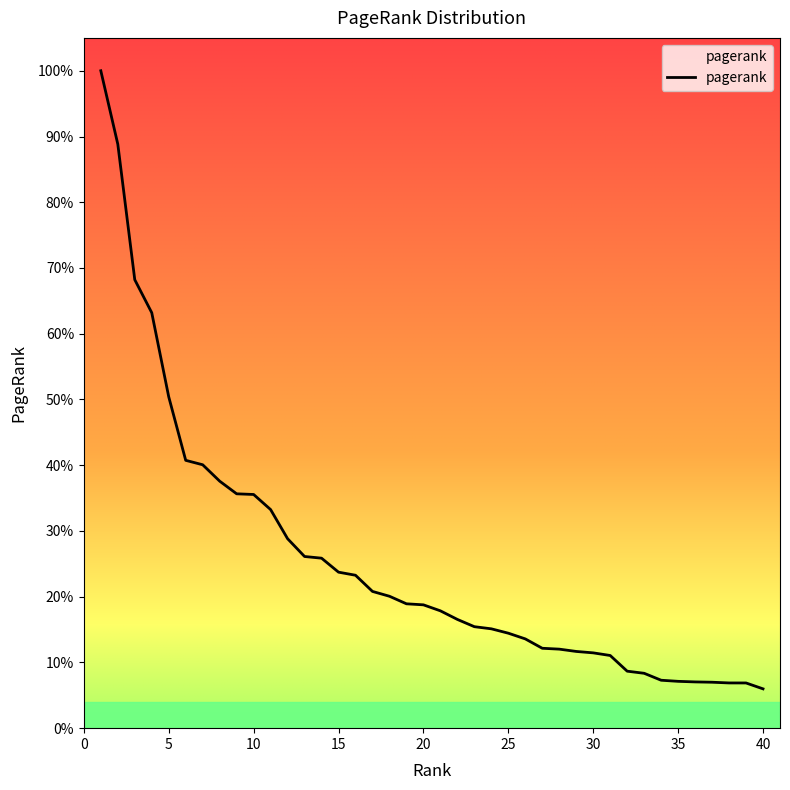

Does the chart display data point markers on the line(s)?

No